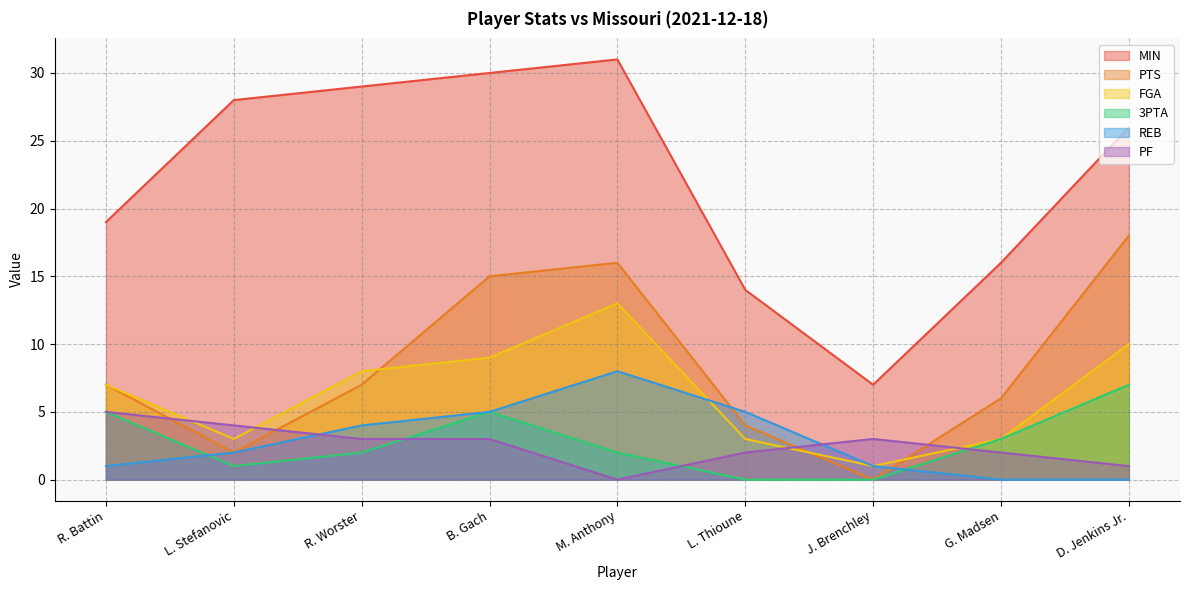

At which category is the sum across all series the highest?

M. Anthony